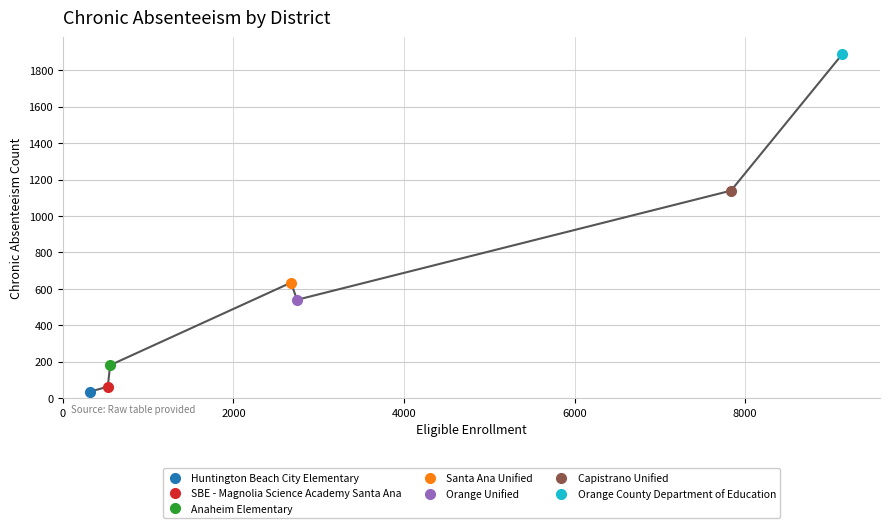

Rank the categories by value from highest to lowest.

Orange County Department of Education, Capistrano Unified, Santa Ana Unified, Orange Unified, Anaheim Elementary, SBE - Magnolia Science Academy Santa Ana, Huntington Beach City Elementary